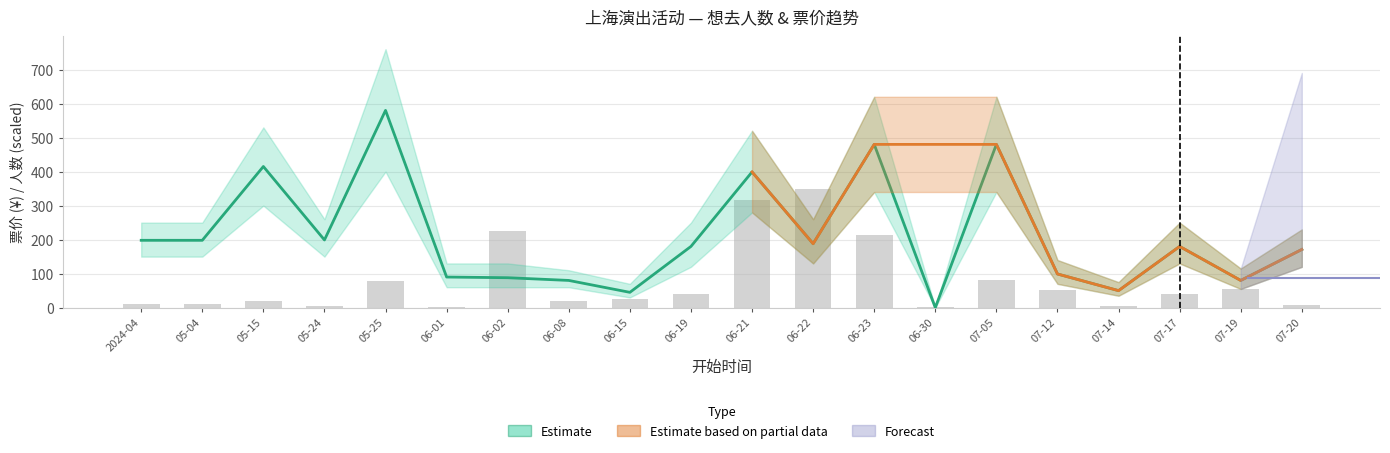

True or false: 想去人数 has a value of 83.8 at 07-12.

False